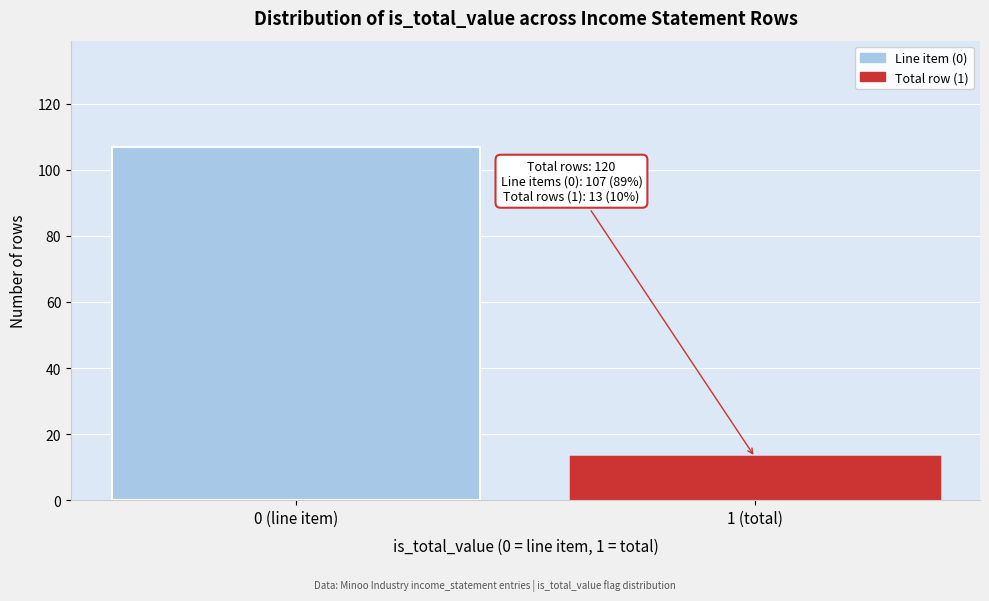

Reading left to right, transcribe all the data shown in this chart.

0 (line item)=107	1 (total)=13